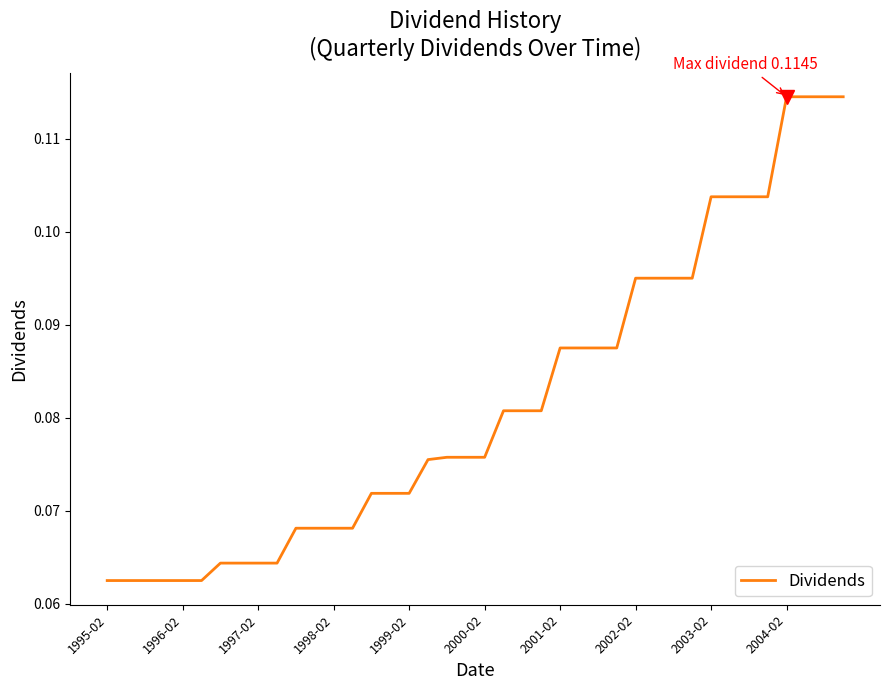

Count the number of categories in the chart.

40